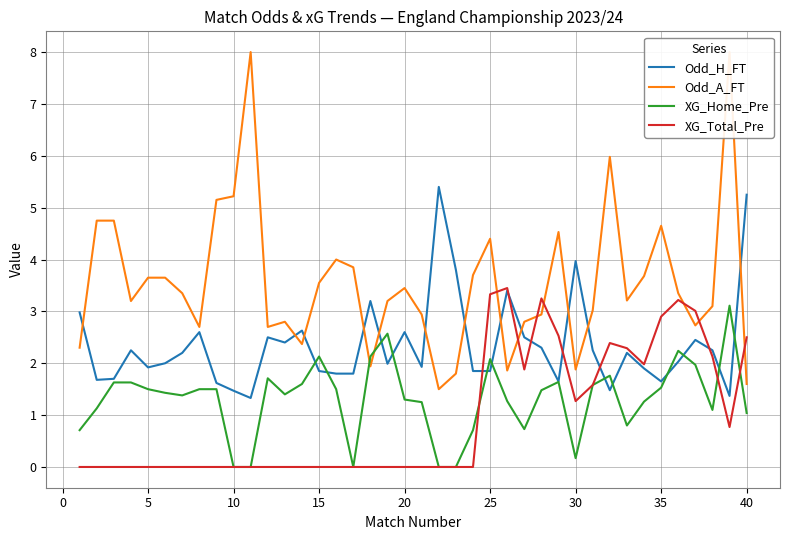

True or false: XG_Total_Pre has a value of 1.3 at 16.

False